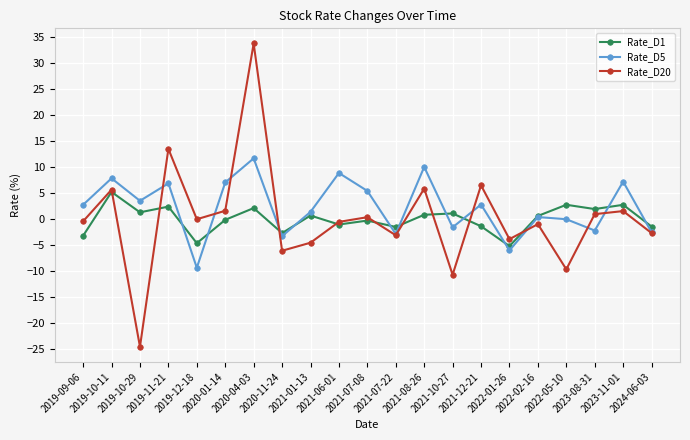

Which series has the widest spread of values?

Rate_D20